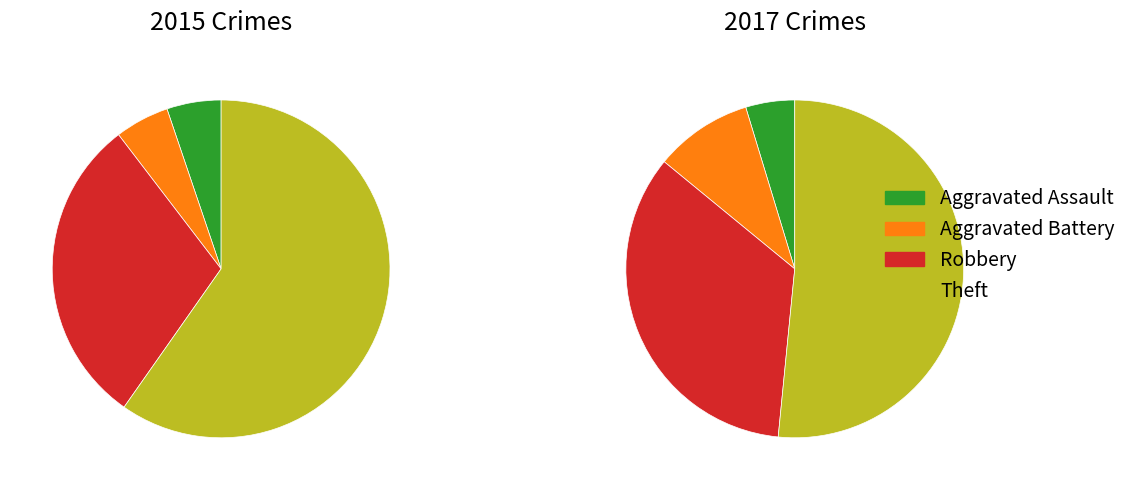

Count the number of slices in the pie.

4